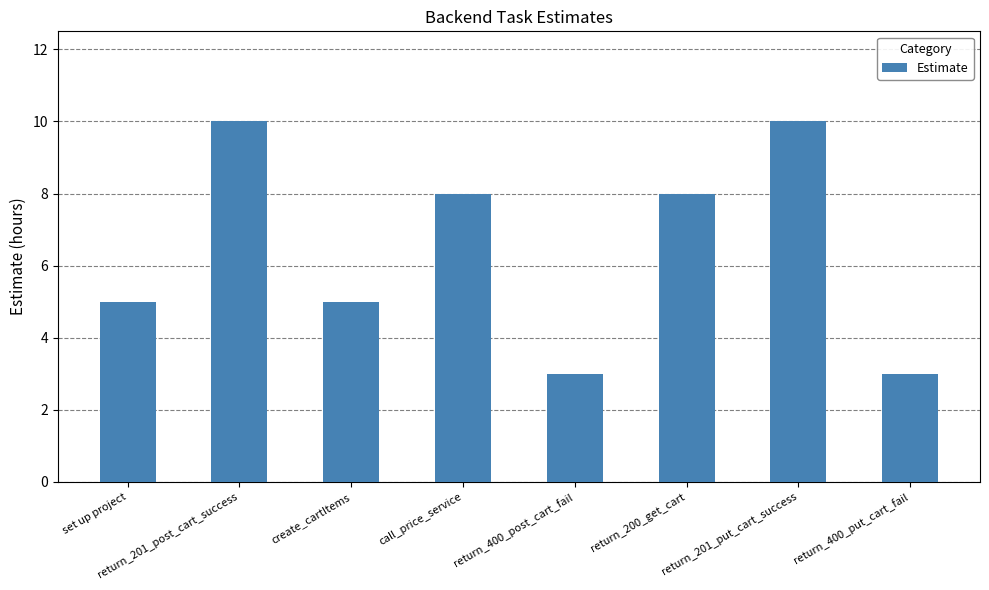

The value at return_201_put_cart_success is 10. True or false?

True